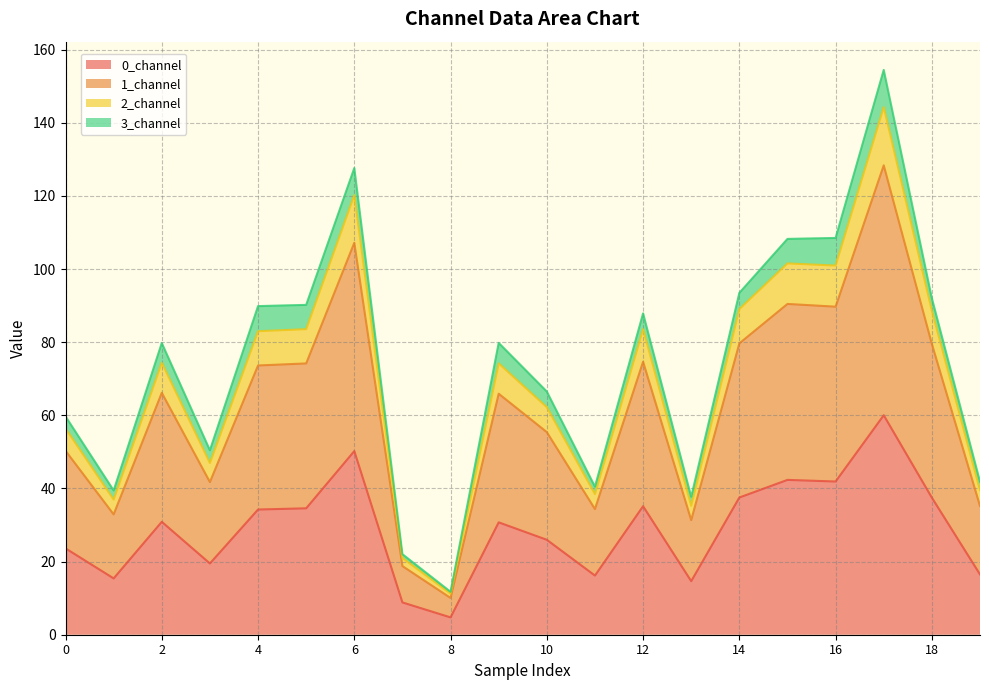

What is the difference between the 2_channel values at 1 and 19?

2.4